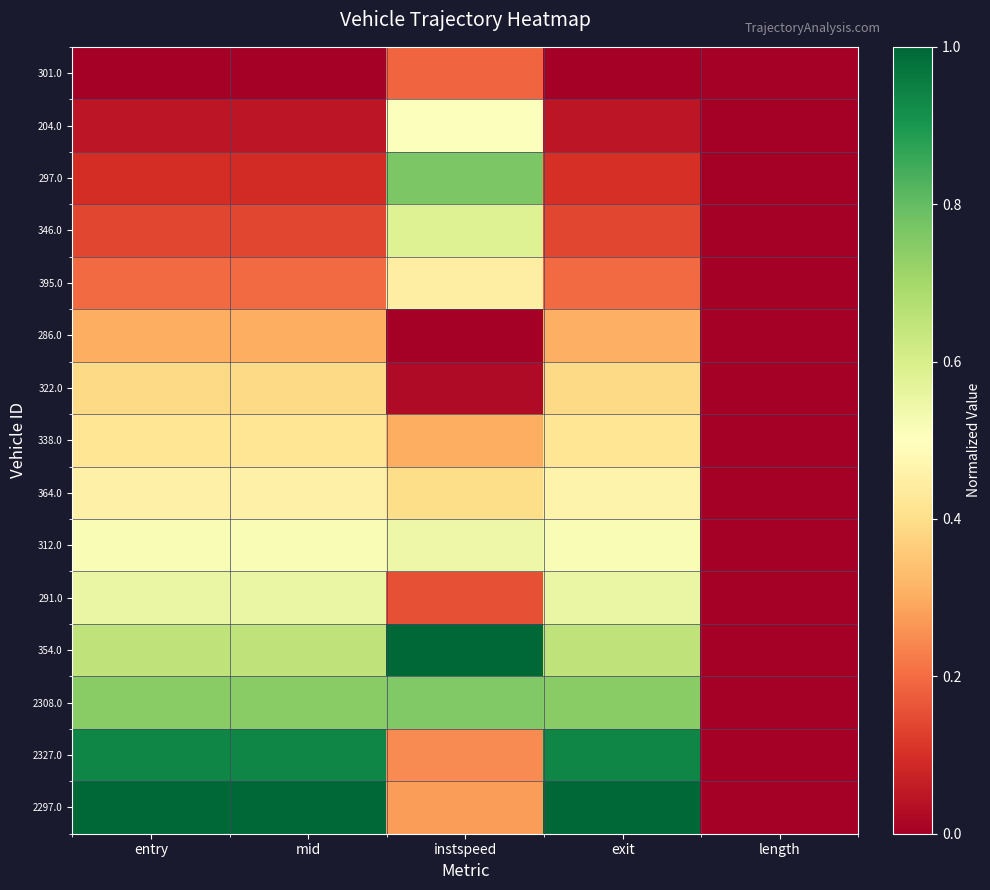

Which series changed the most between mid and exit?

364.0